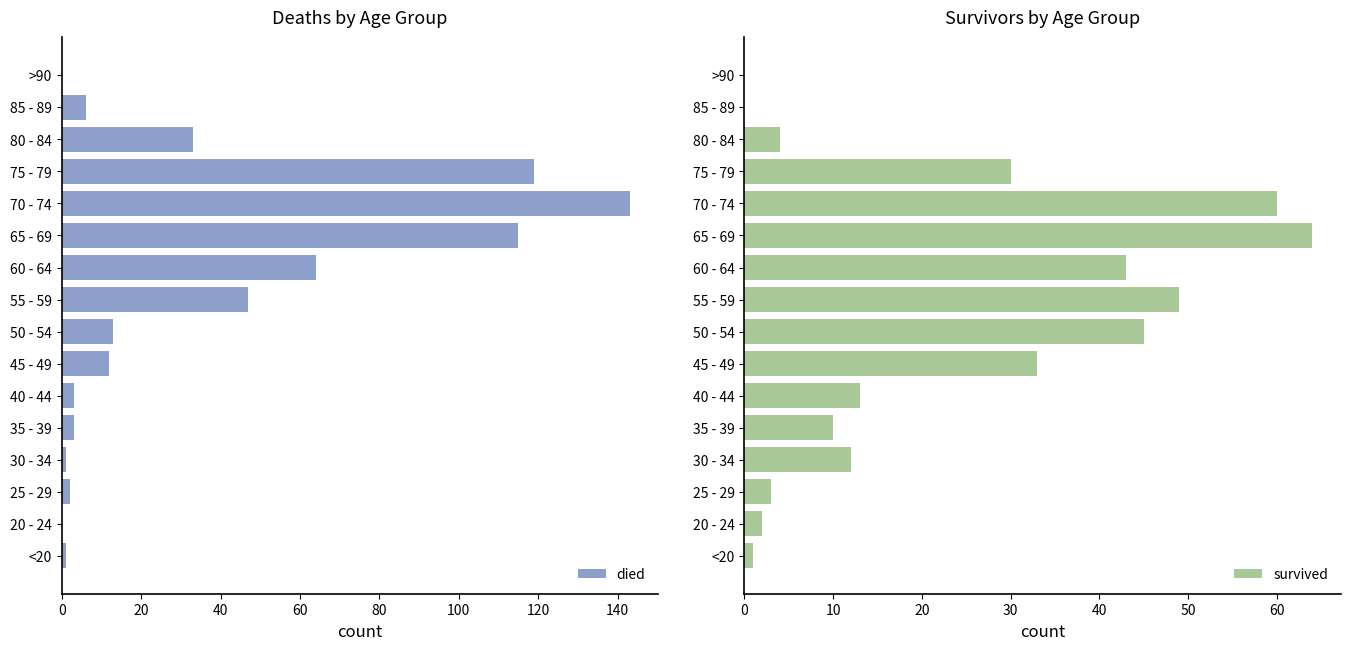

Are the bars horizontal?

Yes